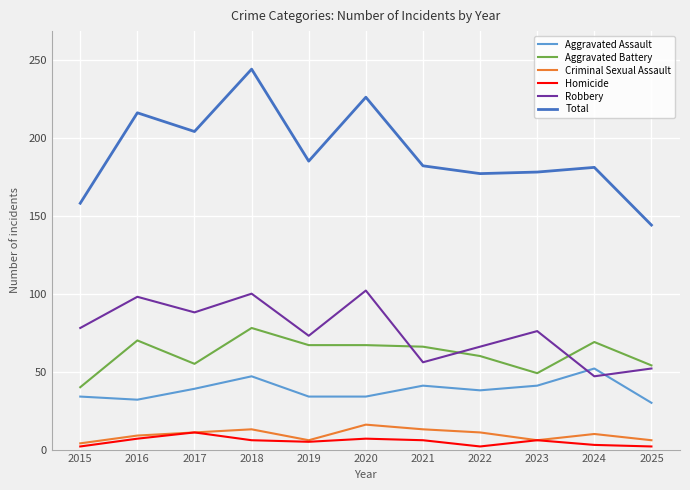

True or false: Criminal Sexual Assault and Robbery cross at least once.

False